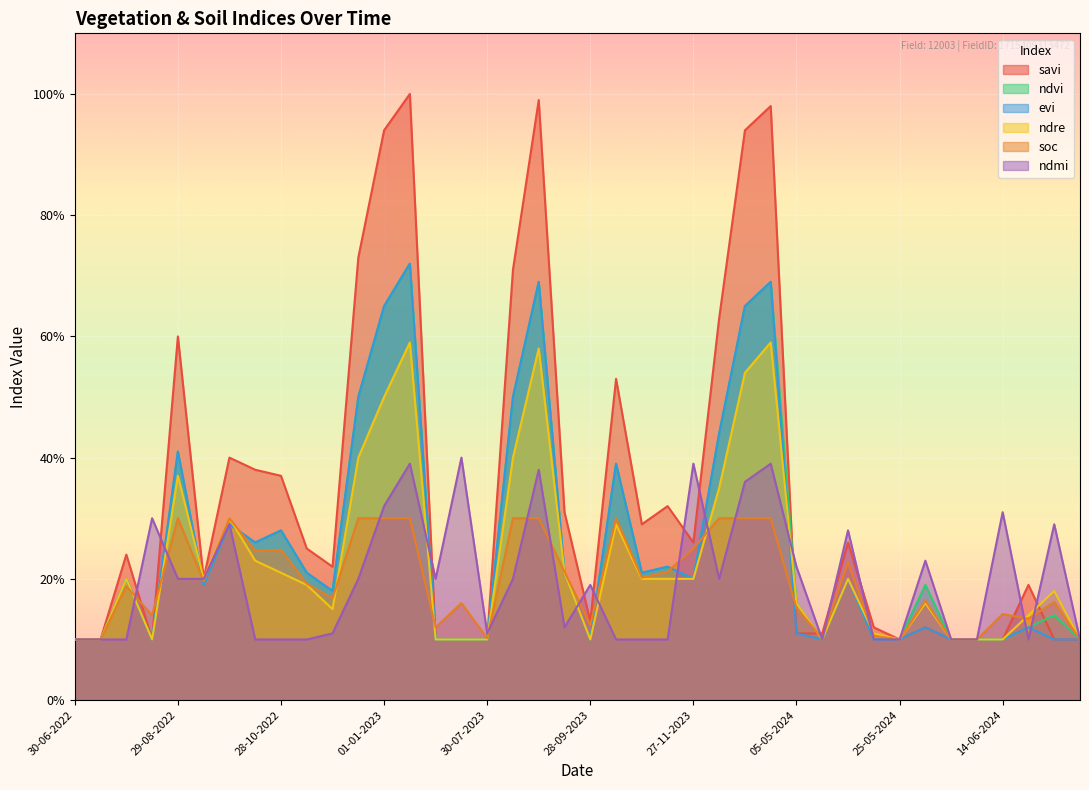

How many data points does each series have?

40